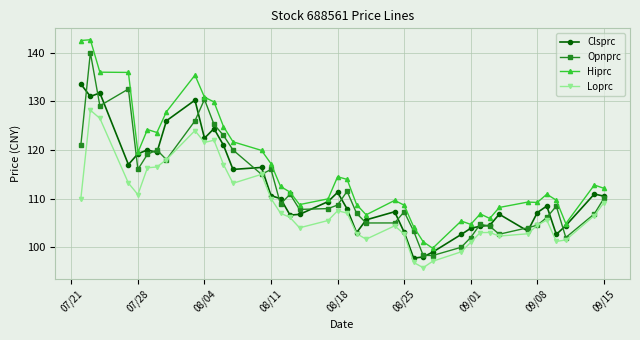

What is the minimum value for Loprc?

95.8